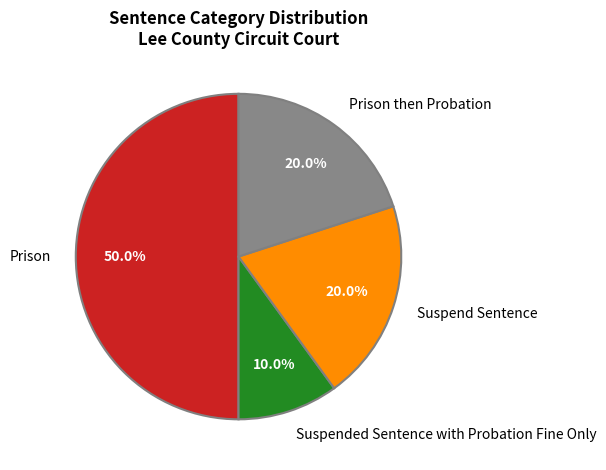

How much of the chart is everything except Suspended Sentence with Probation Fine Only?

90.0%